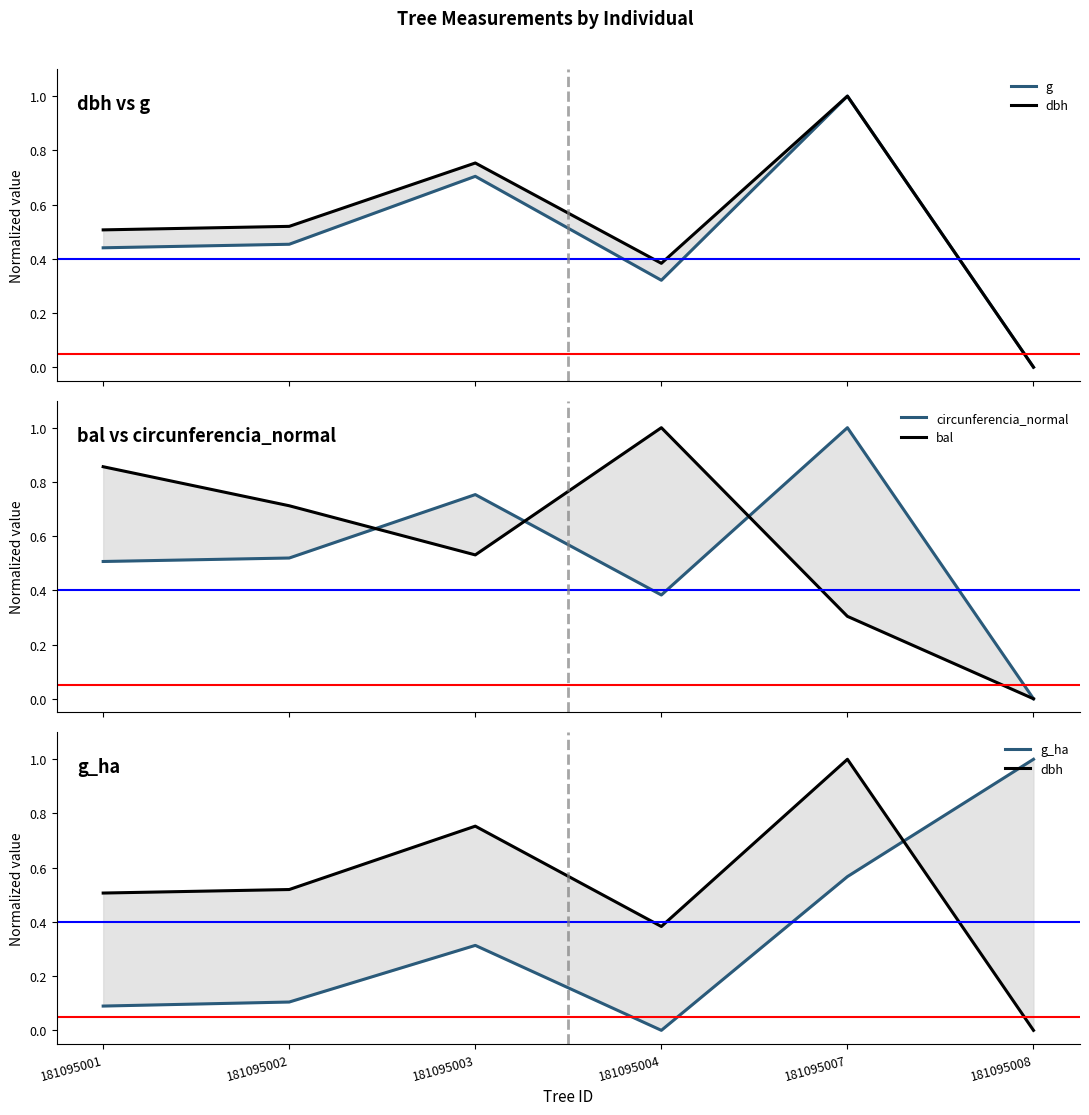

How many interior local valleys does the dbh series have?

1